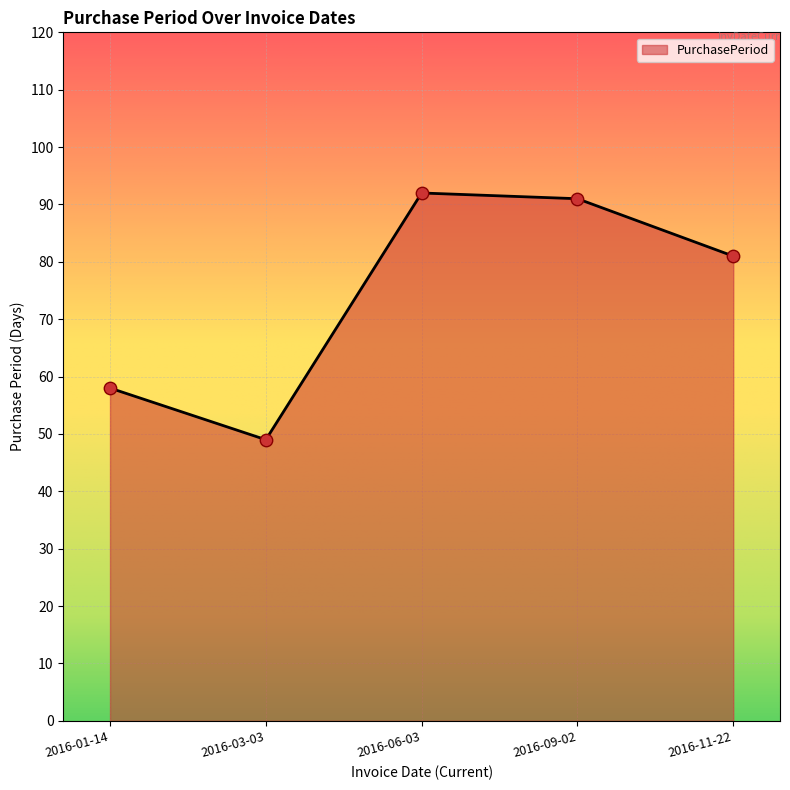

What is the change in value from 2016-06-03 to 2016-09-02?

-1